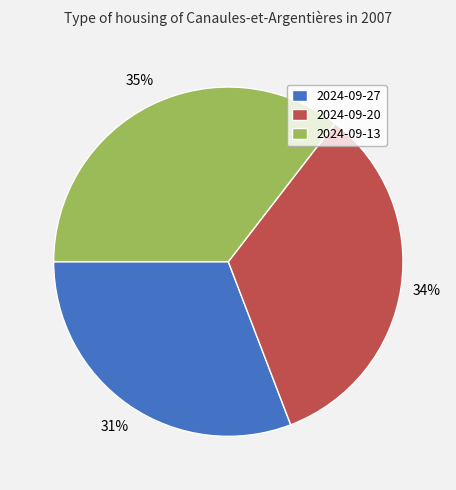

How many segments does this pie chart have?

3